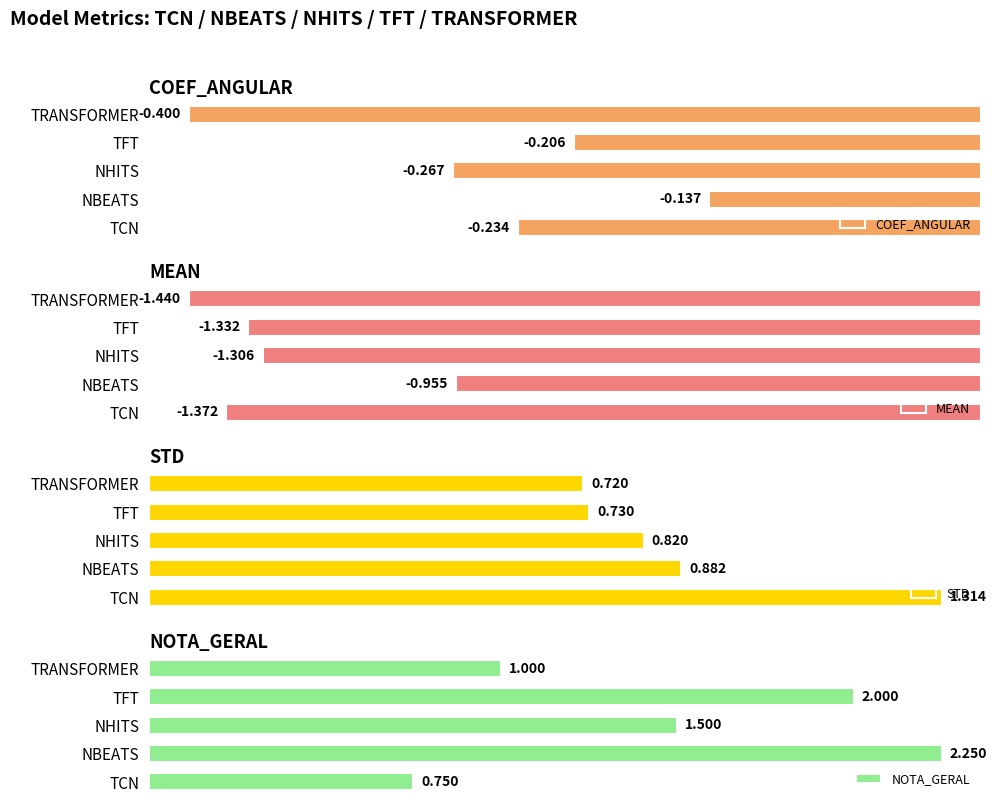

At which label is MEAN closest to -1?

NBEATS